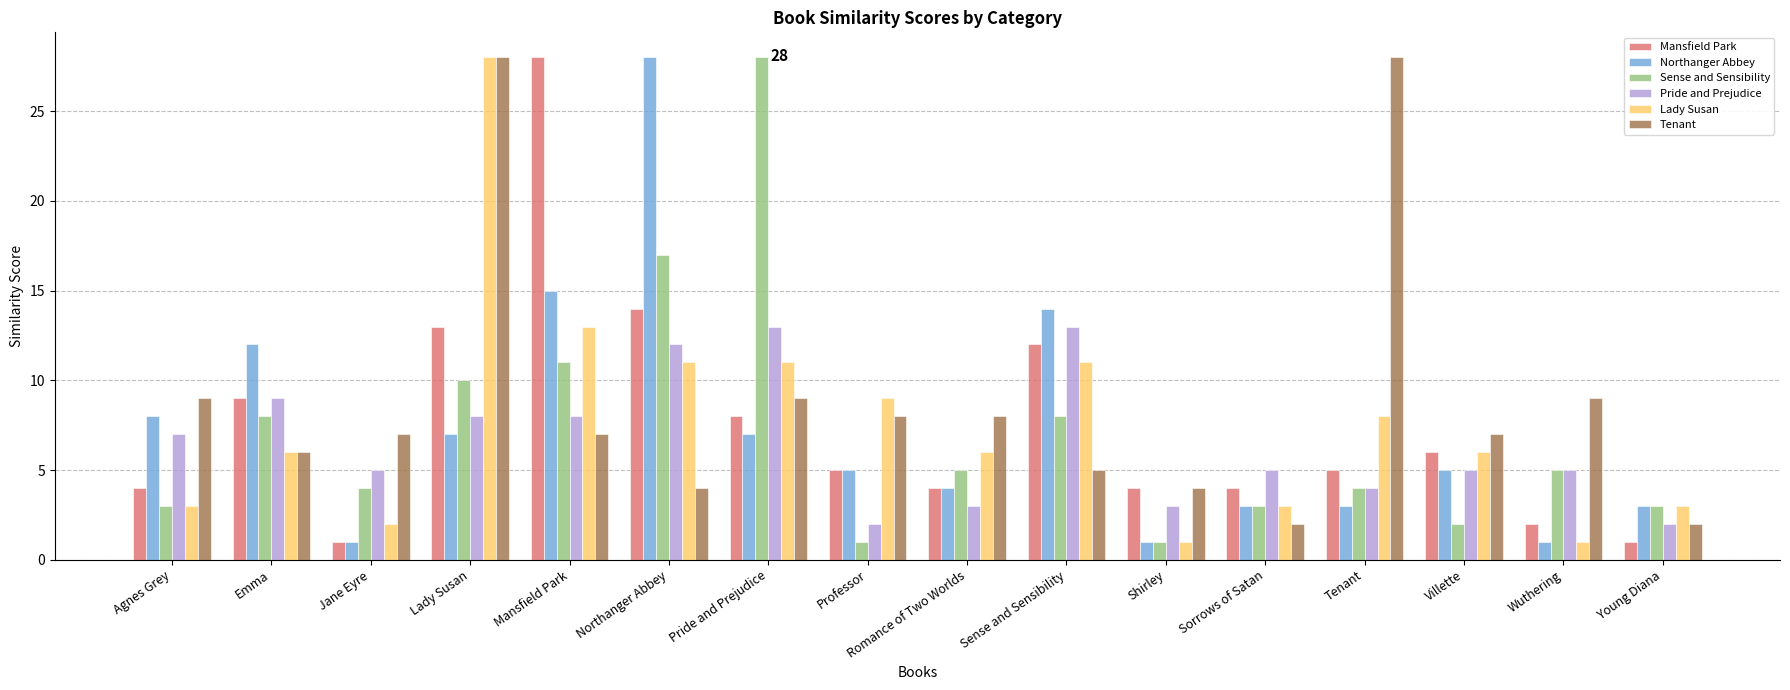

At which label does Mansfield Park reach its peak?

Mansfield Park